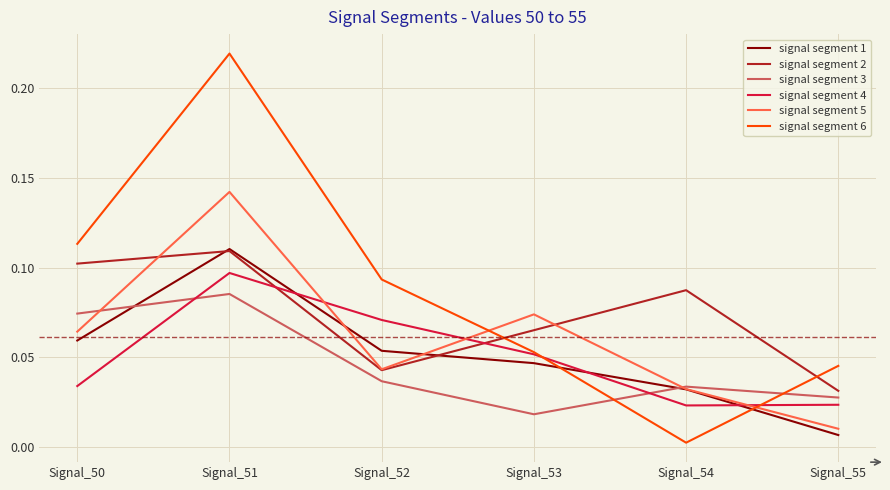

Rank the categories by signal segment 5 value from lowest to highest.

Signal_55, Signal_54, Signal_52, Signal_50, Signal_53, Signal_51